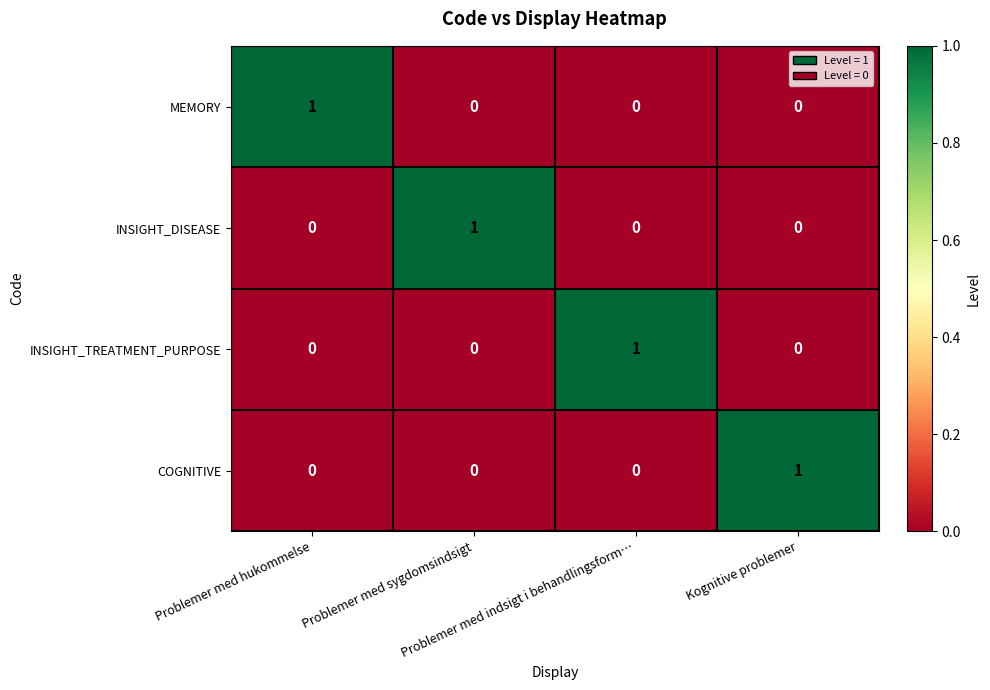

What is the total value across all series at Kognitive problemer?

1